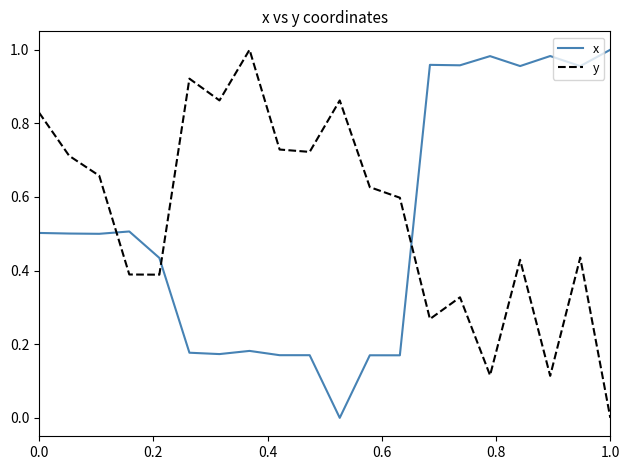

What are all the series names shown in the legend?

x, y